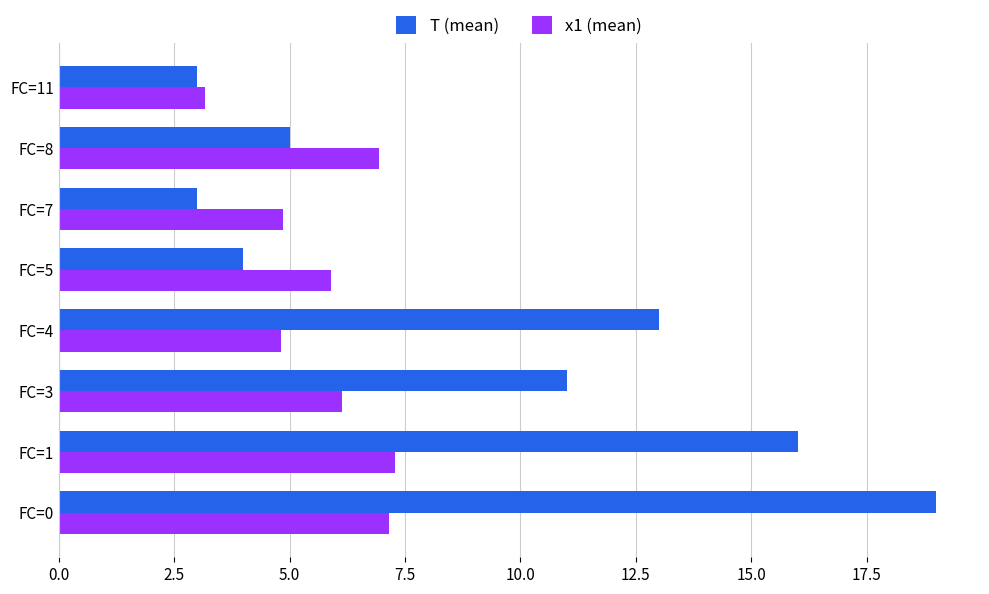

Which series has the widest spread of values?

T (mean)